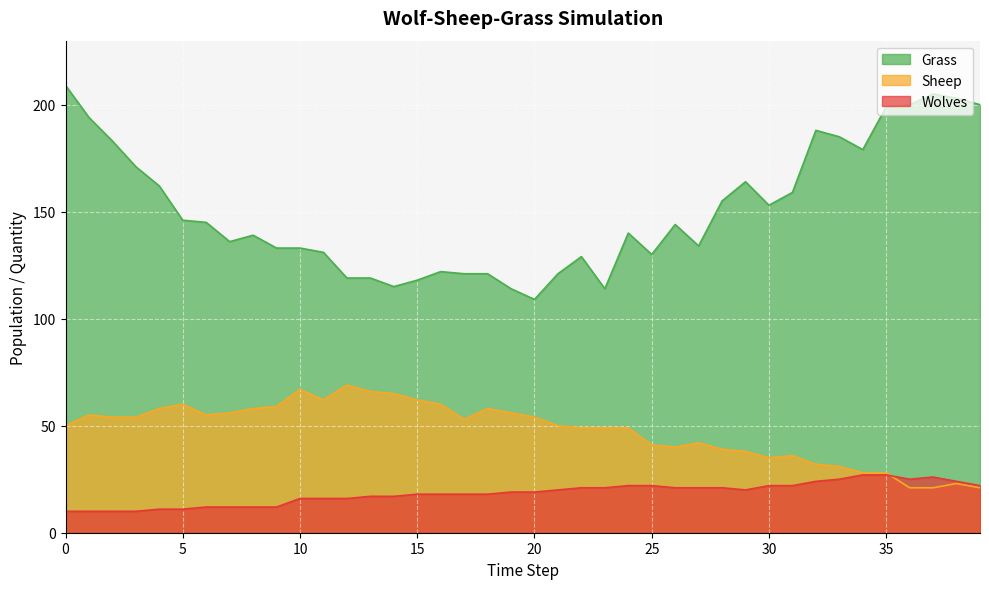

What is the value of the Wolves point at the 26th from the left?

22